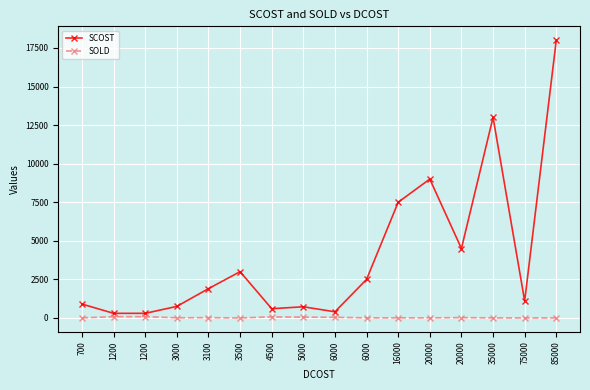

Reading left to right, list all the values displayed in this chart.

SCOST: 900.0	300.0	300.0	750.0	1900.0	3000.0	600.0	725.0	399.9	2500.0	7500.0	9000.0	4500.0	13000.0	1100.0	18000.0
SOLD: 6.0	84.0	84.0	11.0	21.0	0.0	73.0	51.0	43.0	7.0	9.0	7.0	23.0	4.0	2.0	4.0